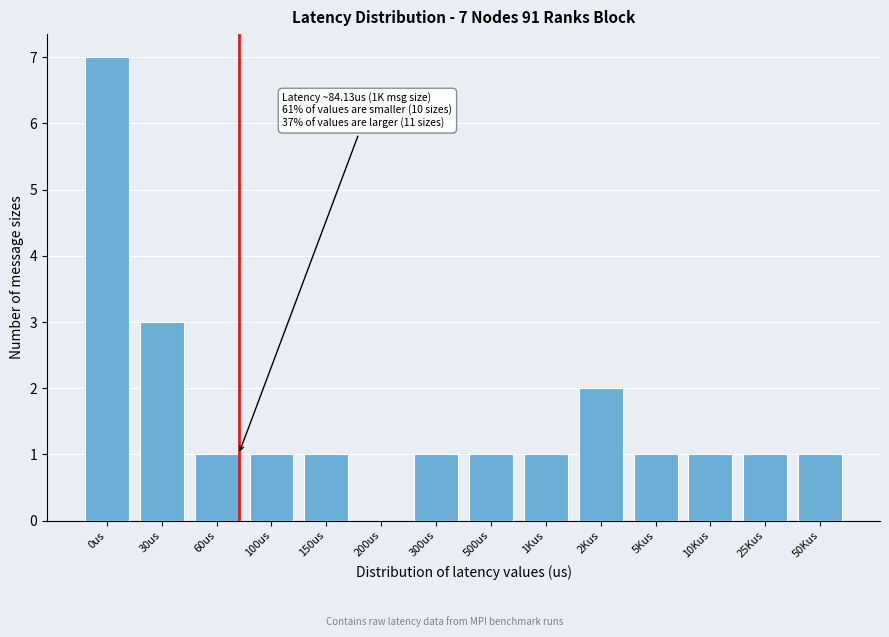

Reading right to left, what are all the values shown in this chart?

50Kus=1	25Kus=1	10Kus=1	5Kus=1	2Kus=2	1Kus=1	500us=1	300us=1	200us=0	150us=1	100us=1	60us=1	30us=3	0us=7